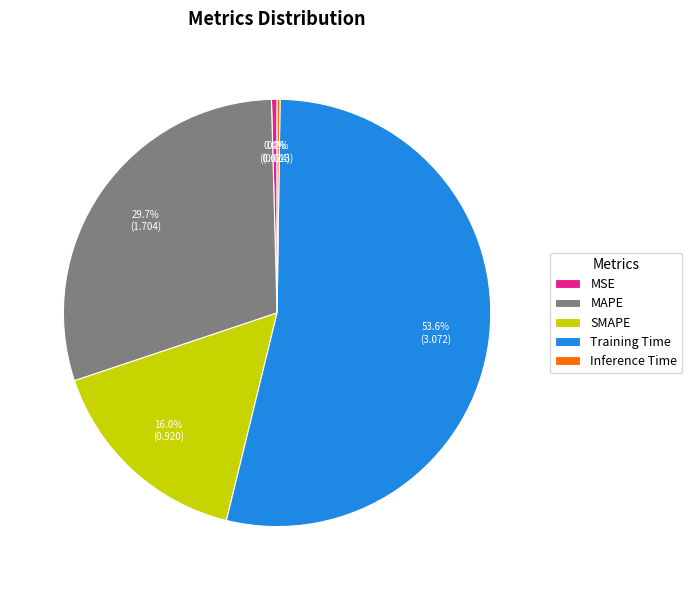

To the nearest percent, what is the average slice percentage?

20%